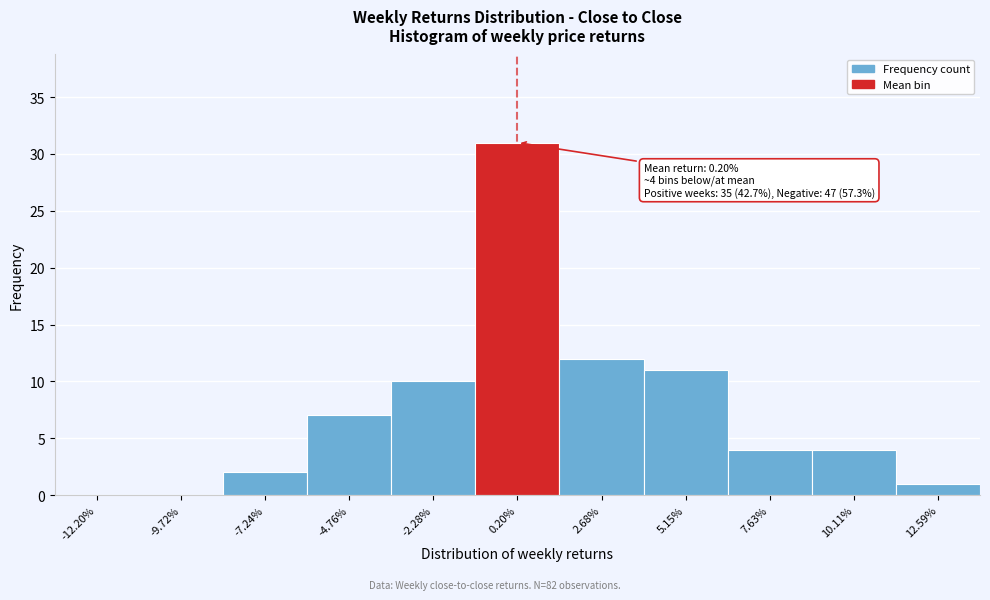

Reading right to left, transcribe all the data shown in this chart.

12.59%=1	10.11%=4	7.63%=4	5.15%=11	2.68%=12	0.20%=31	-2.28%=10	-4.76%=7	-7.24%=2	-9.72%=0	-12.20%=0